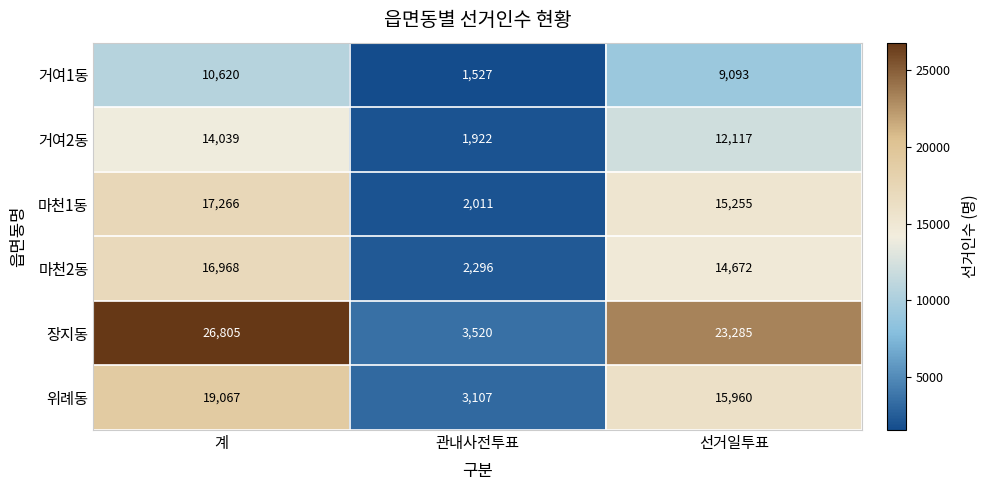

Which series has the largest total across all categories?

장지동